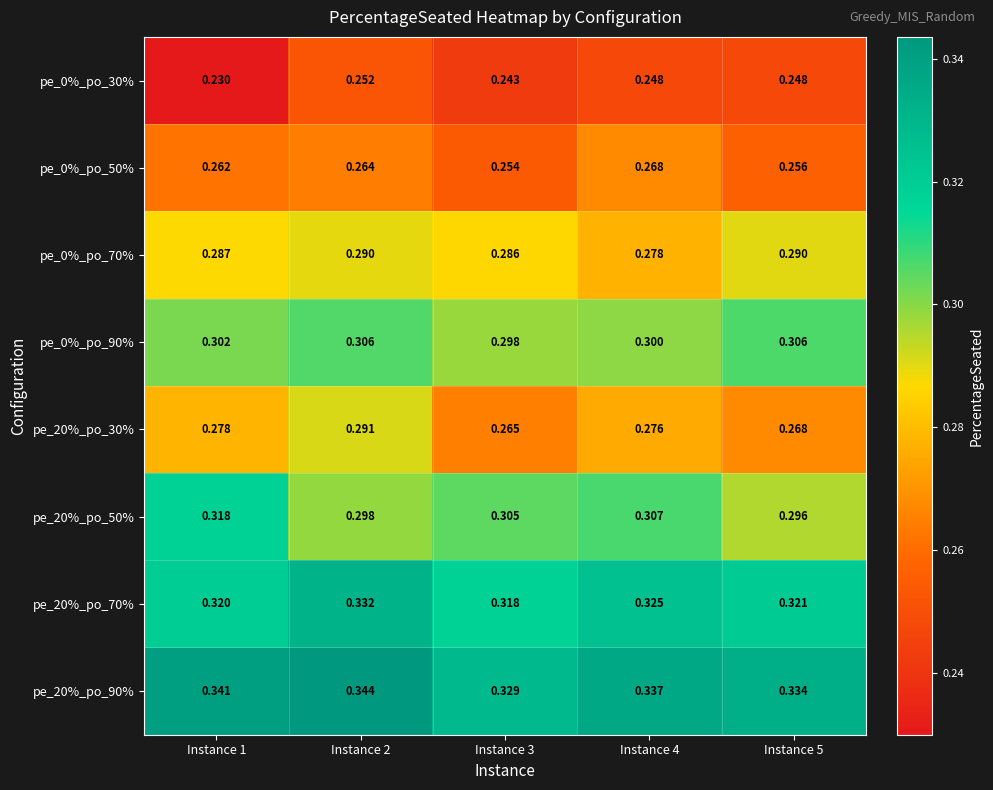

Is the value of pe_0%_po_30% at Instance 3 greater than the value of pe_0%_po_70% at Instance 4?

No